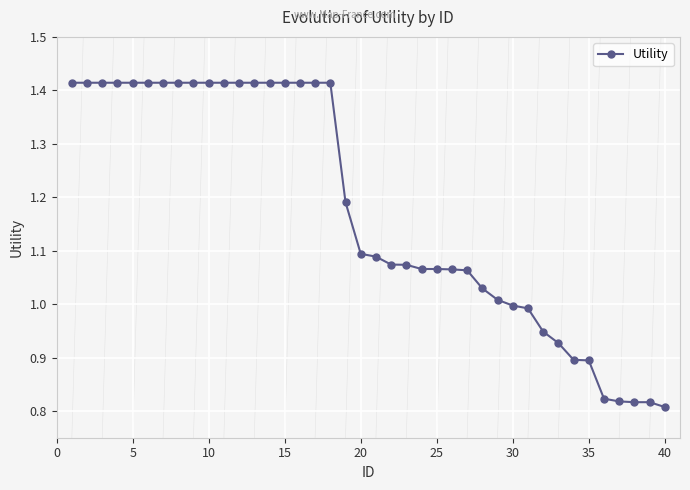

What is the sum of all values?

47.0